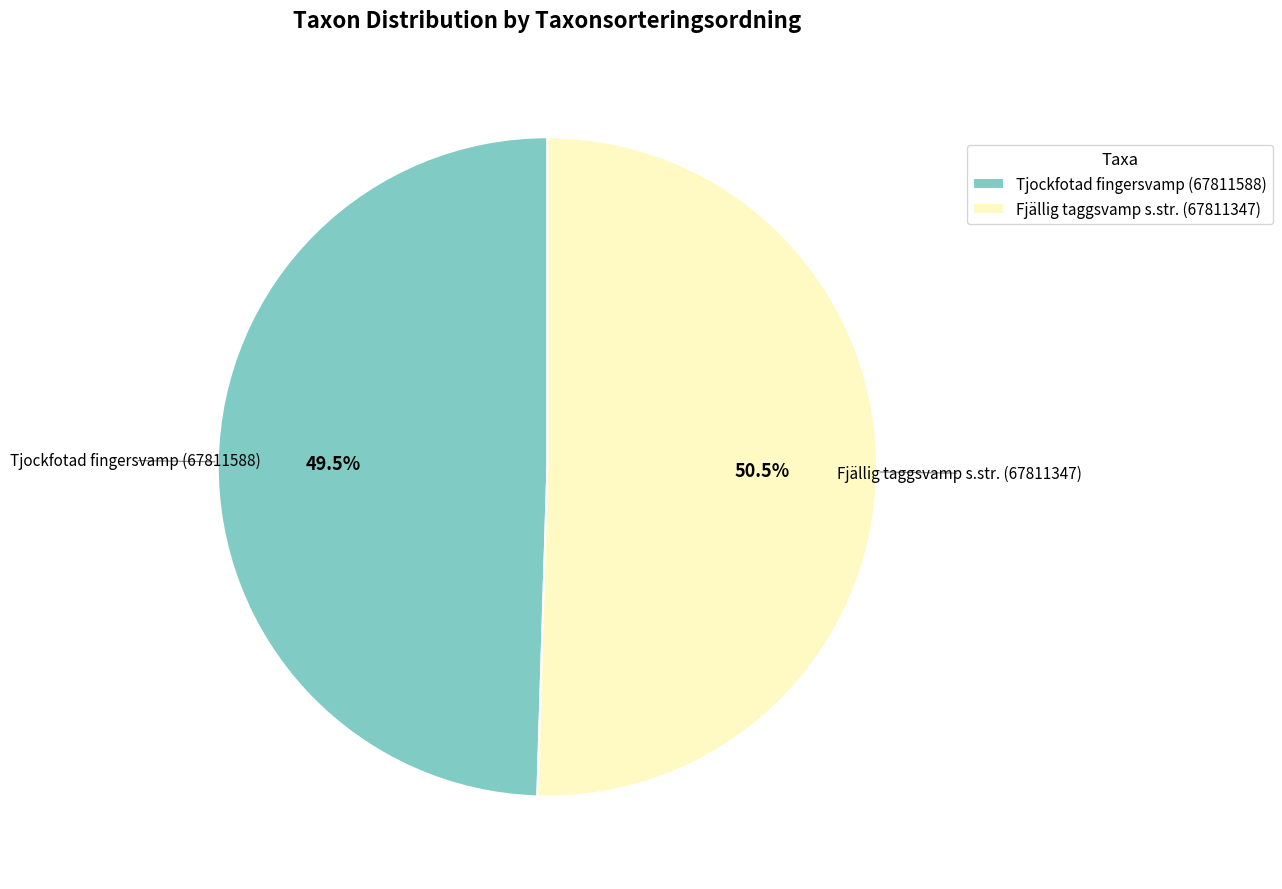

Between Fjällig taggsvamp s.str. (67811347) and Tjockfotad fingersvamp (67811588), which is larger?

Fjällig taggsvamp s.str. (67811347)